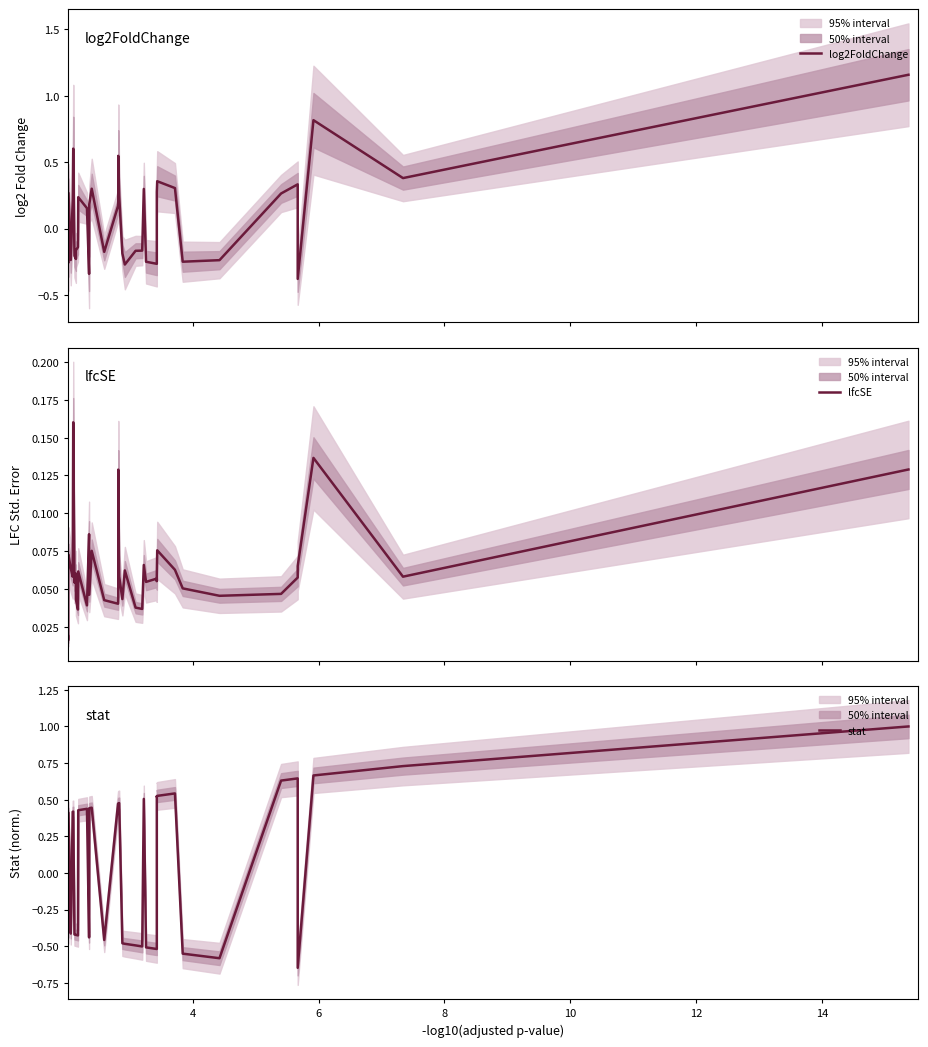

List the series in order of their peak value, highest first.

log2FoldChange, stat, lfcSE